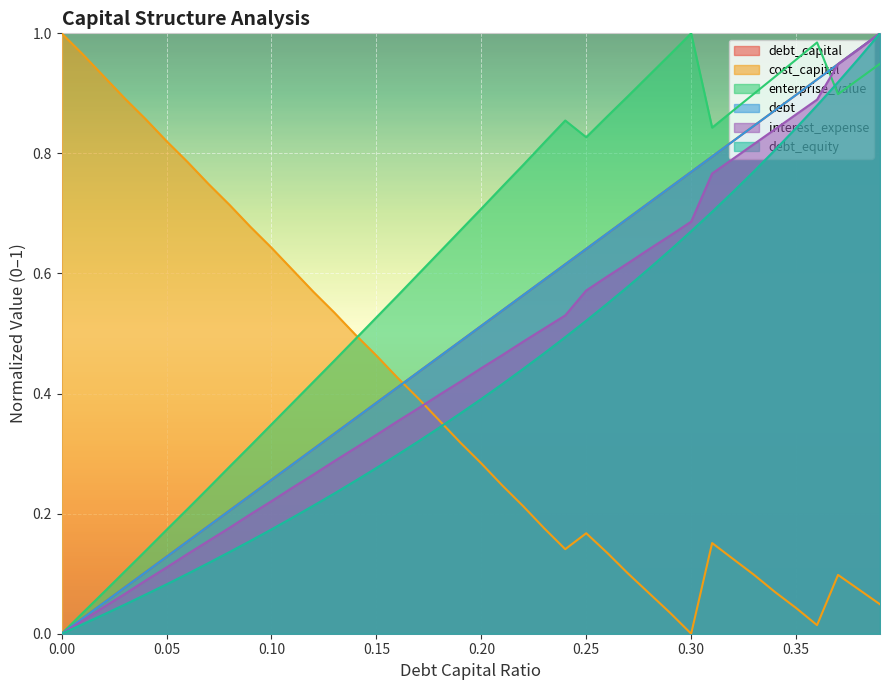

True or false: debt_capital has more than 0 points higher than both neighbors.

False